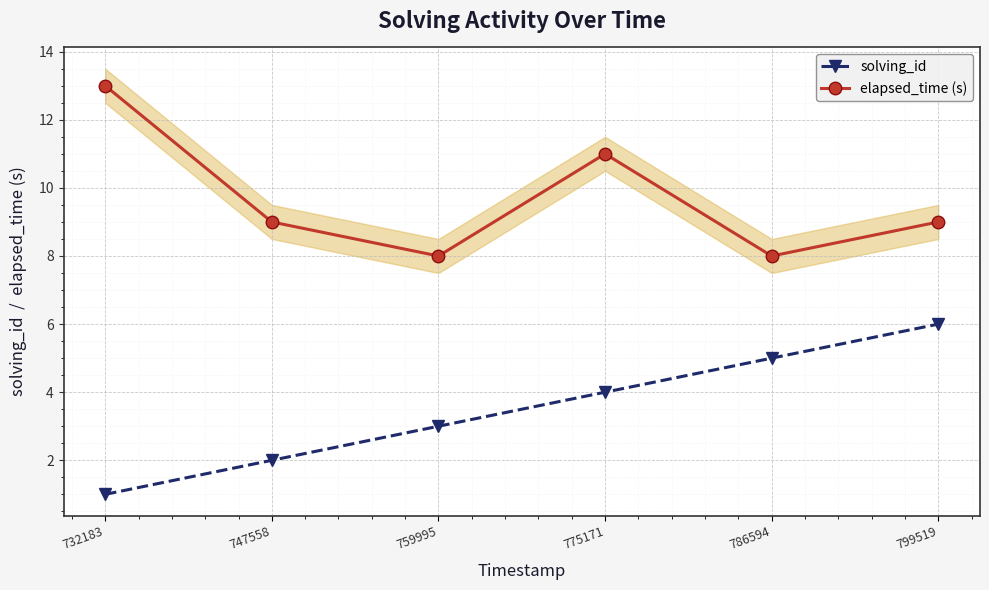

List the series in order of their peak value, lowest first.

solving_id, elapsed_time (s)